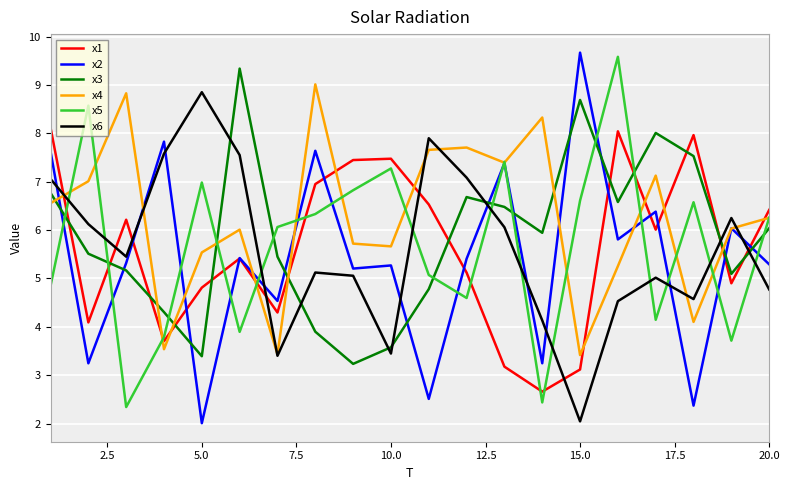

Which series has the widest spread of values?

x2